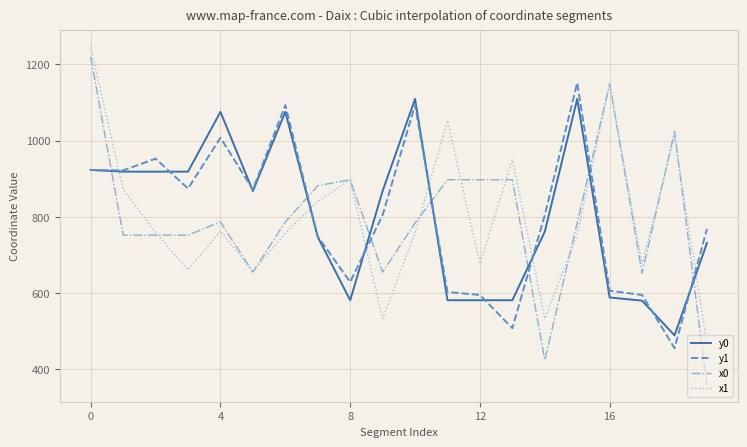

What is the sum of all y0 values?

16000.0